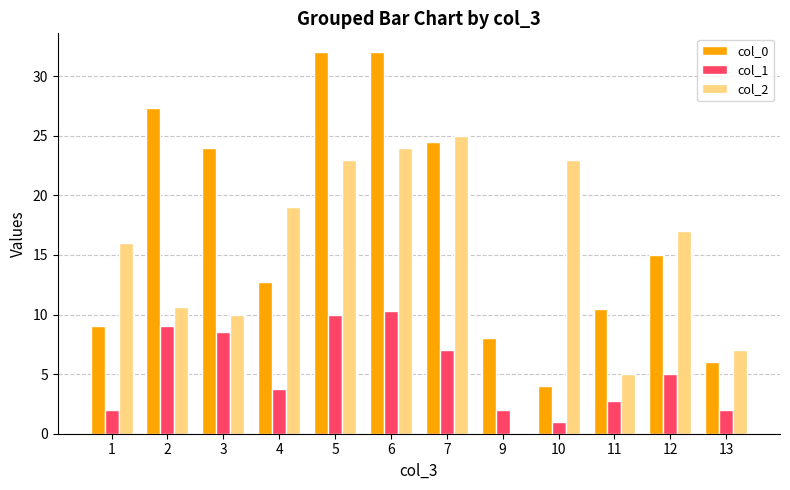

Between 7 and 12, which series saw the biggest shift?

col_0